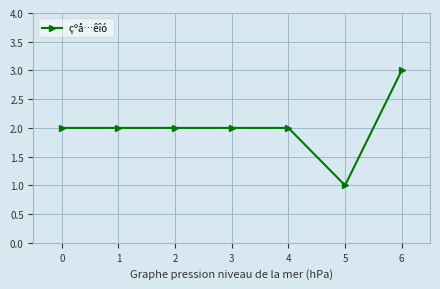

Which label corresponds to the smallest value in the chart?

5